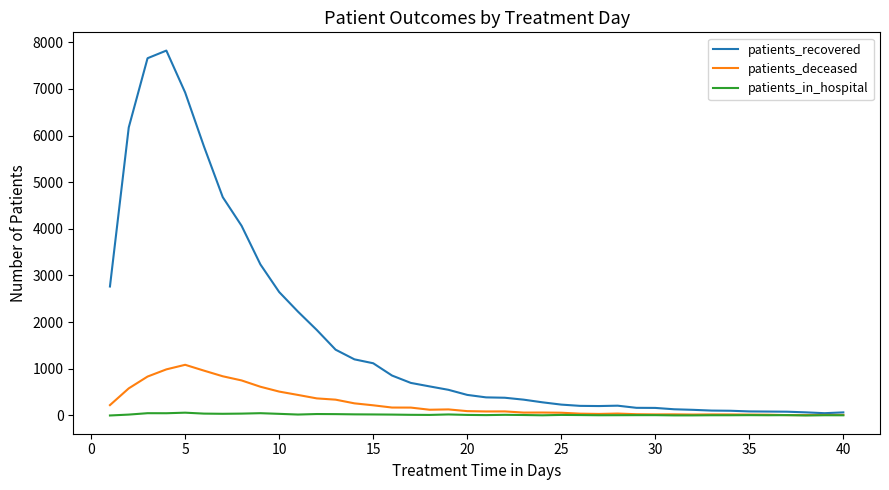

Which series has the largest total across all categories?

patients_recovered